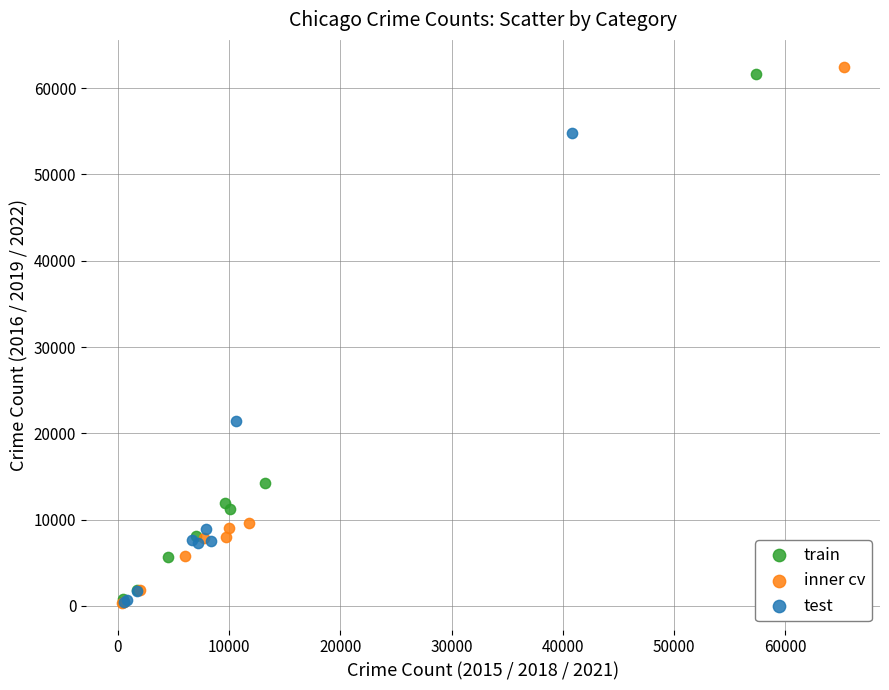

What are all the series names shown in the legend?

train, inner cv, test